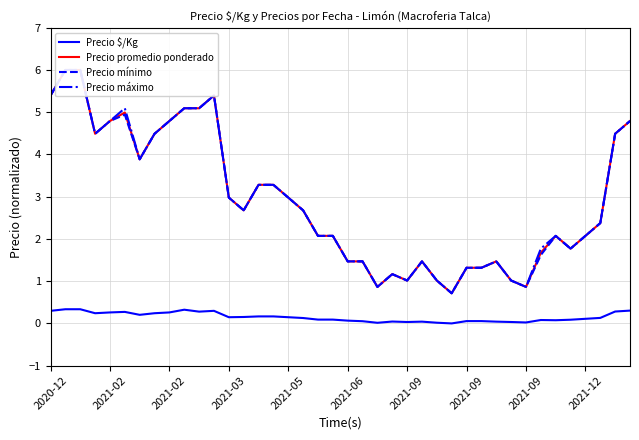

What is the difference between the maximum and minimum values in the Precio máximo series?

5.3